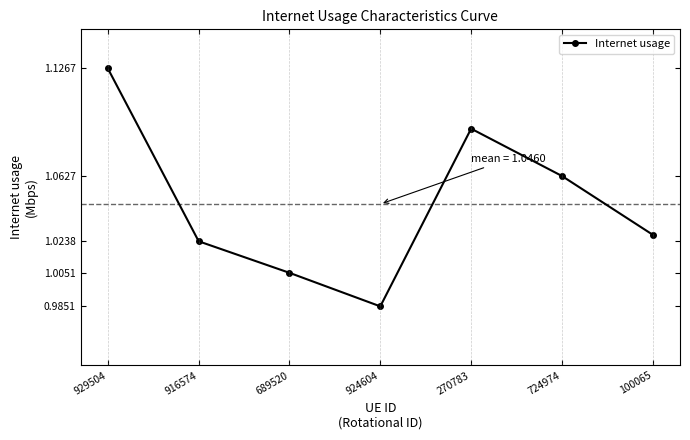

Where is the data nearest to the value 1?

689520